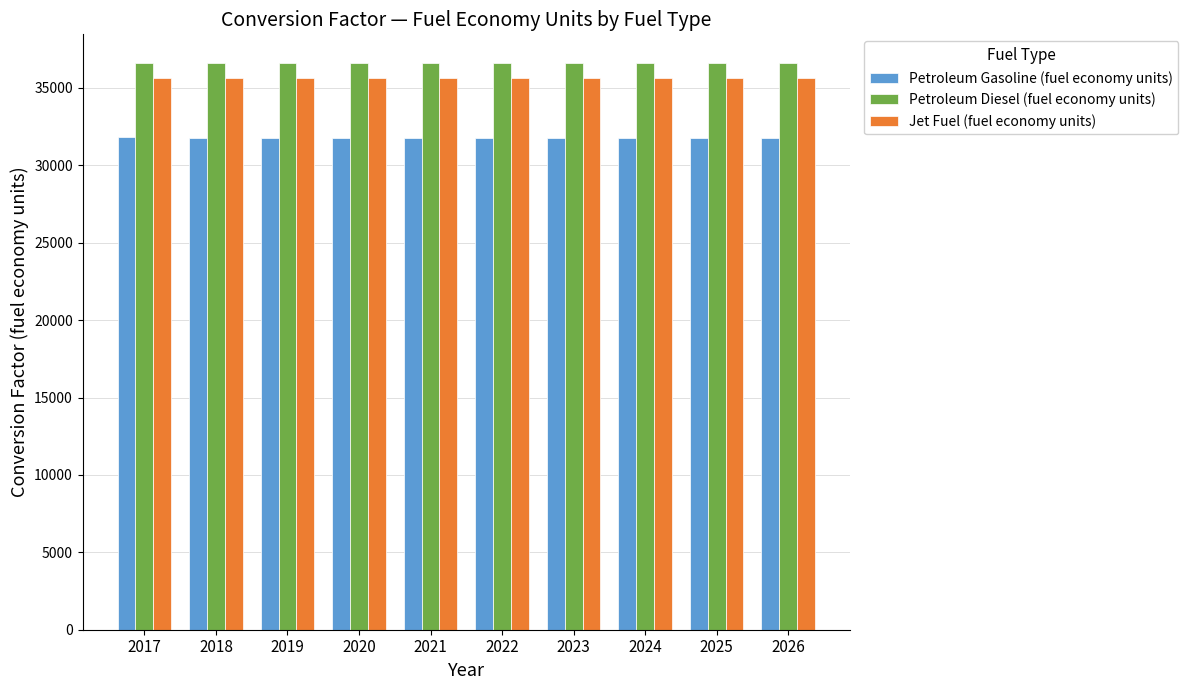

Are the bars grouped side by side (vs. stacked)?

Yes